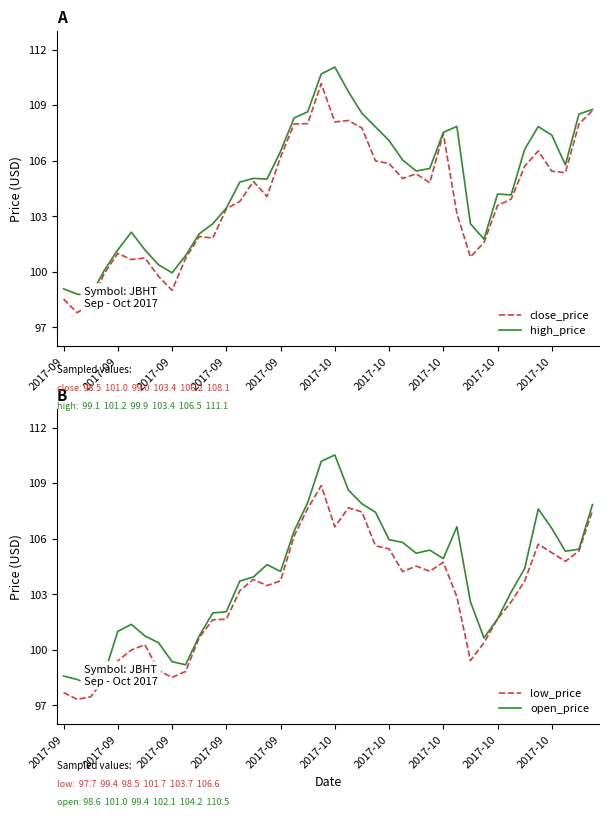

Which series changed the most between 28 and 29?

close_price